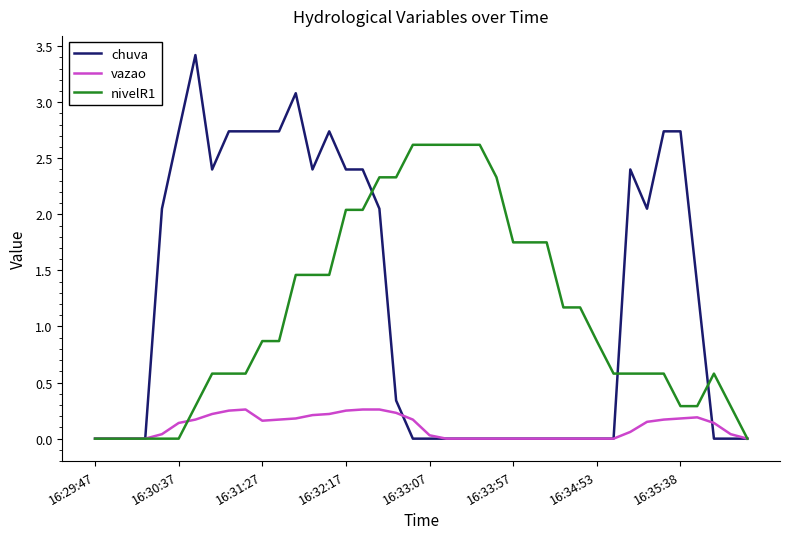

Which series has the largest range (max minus min)?

chuva